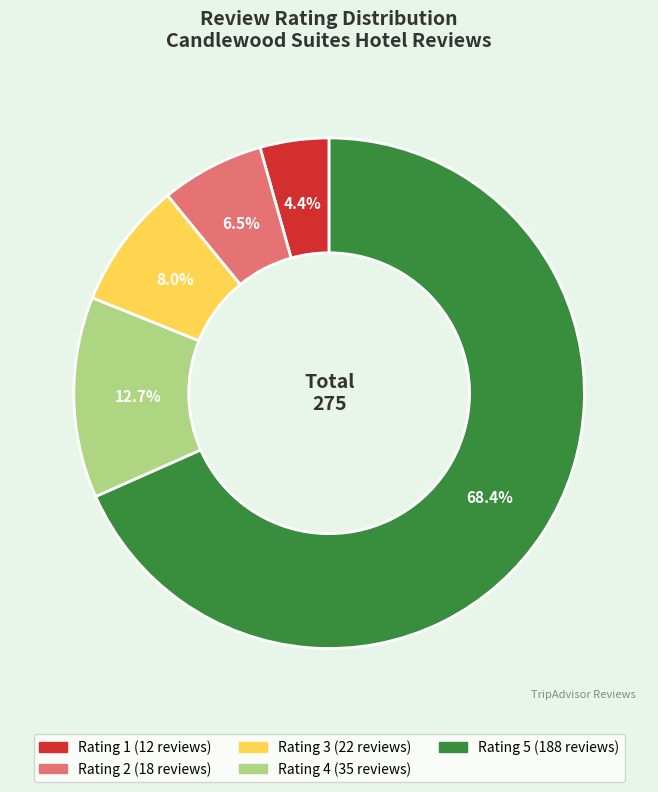

To the nearest percent, what is the average slice percentage?

20%